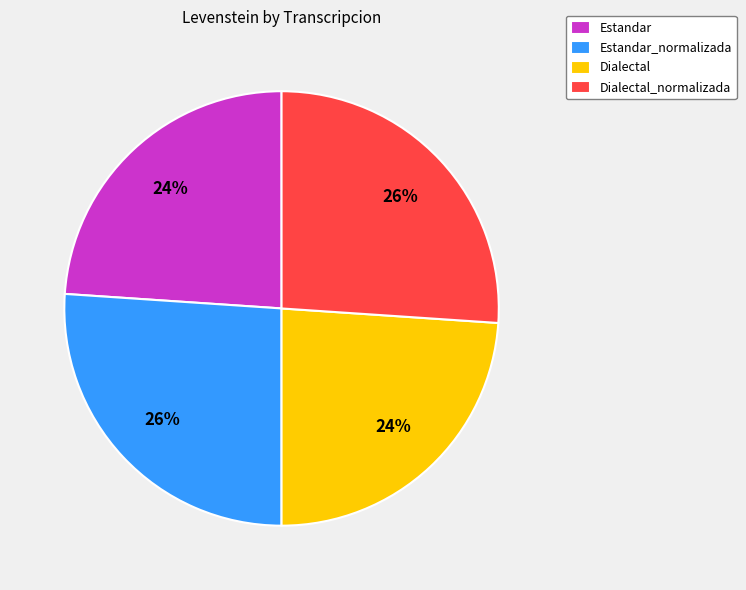

What percentage is the Estandar_normalizada slice, to the nearest percent?

26%